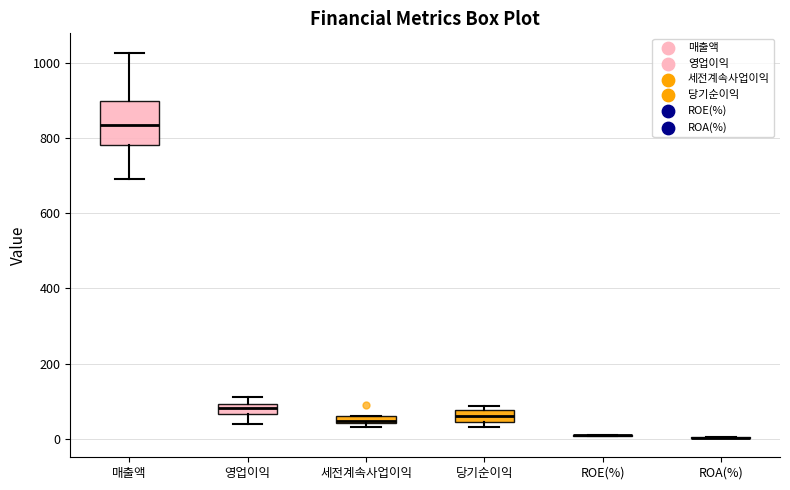

Where does the upper whisker of the box for 매출액 end on the y-axis? The values are not printed on the chart, so give them approximately, as read against the axis.

1020